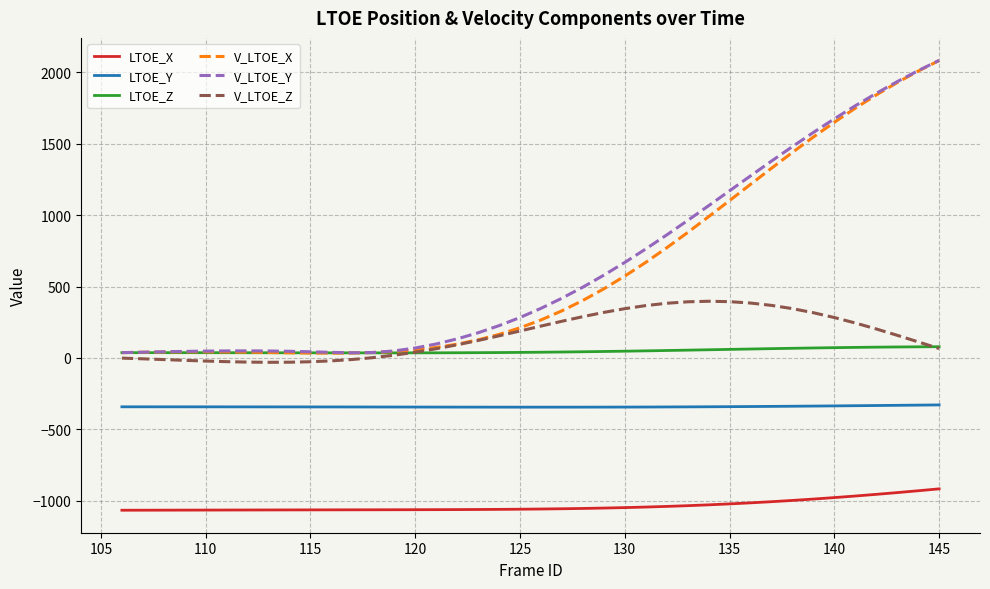

True or false: LTOE_Y and LTOE_Z cross at least once.

False